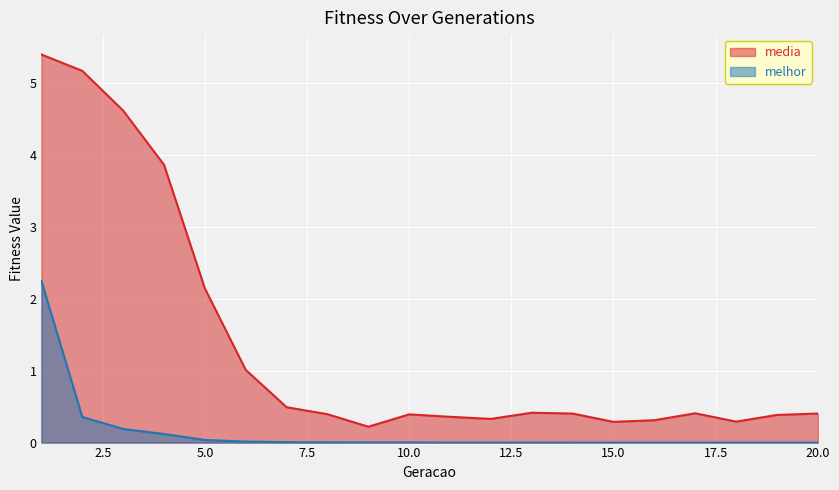

Where is melhor nearest to the value 1?

2